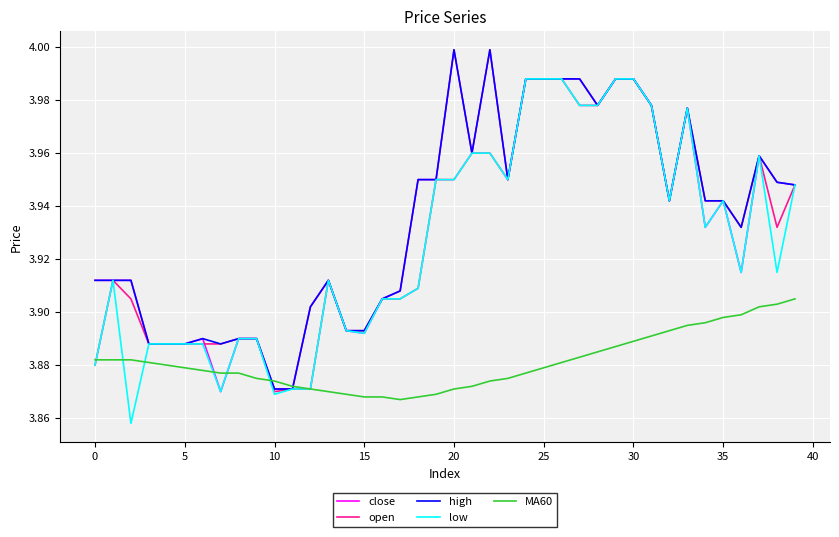

Is this an area chart (filled region under the line)?

No